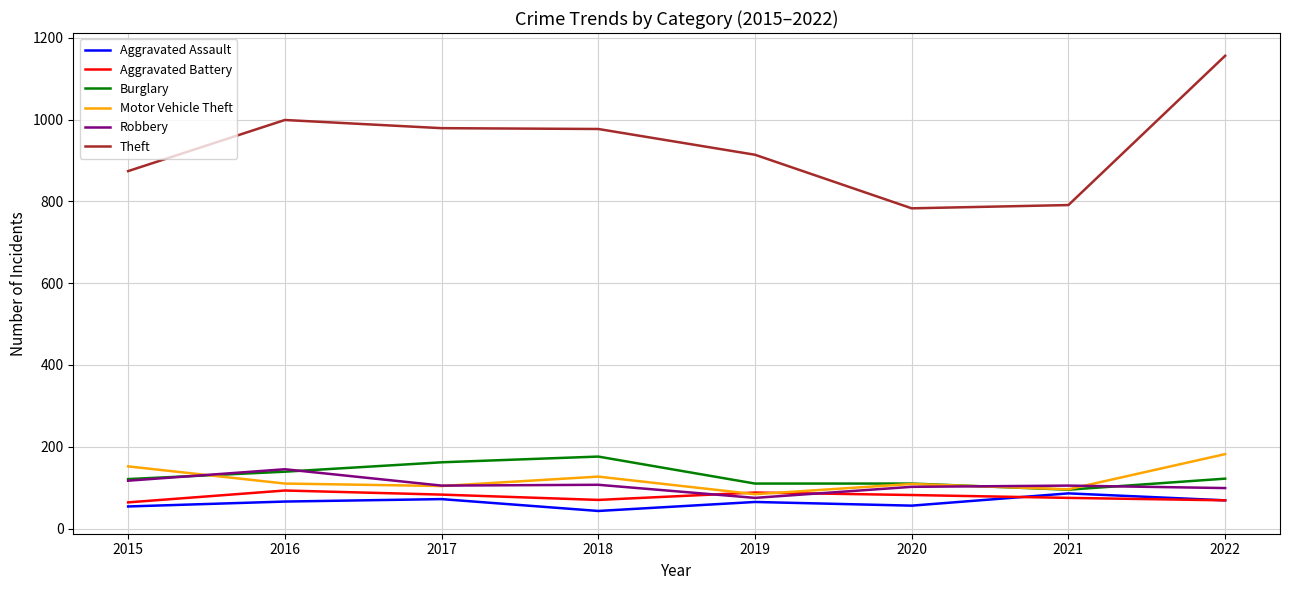

Which series has the widest spread of values?

Theft